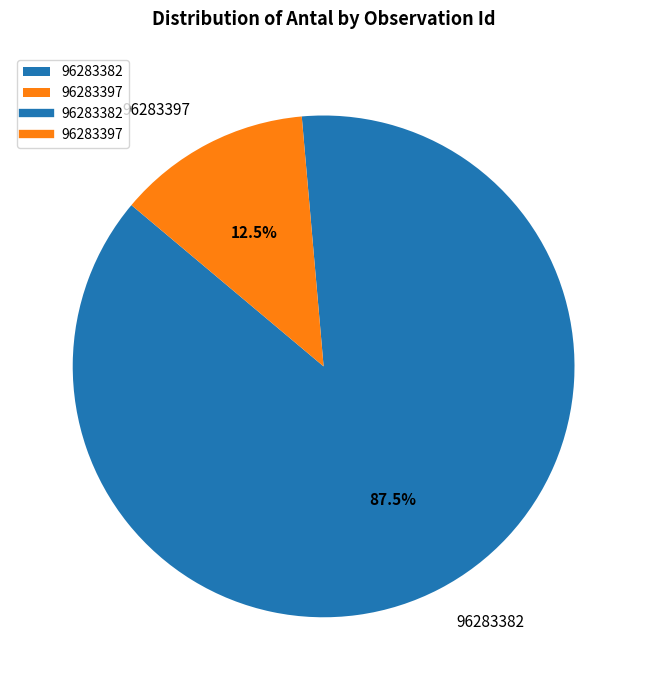

Approximately how many times larger is the value at 96283397 compared to 96283382?

0.1